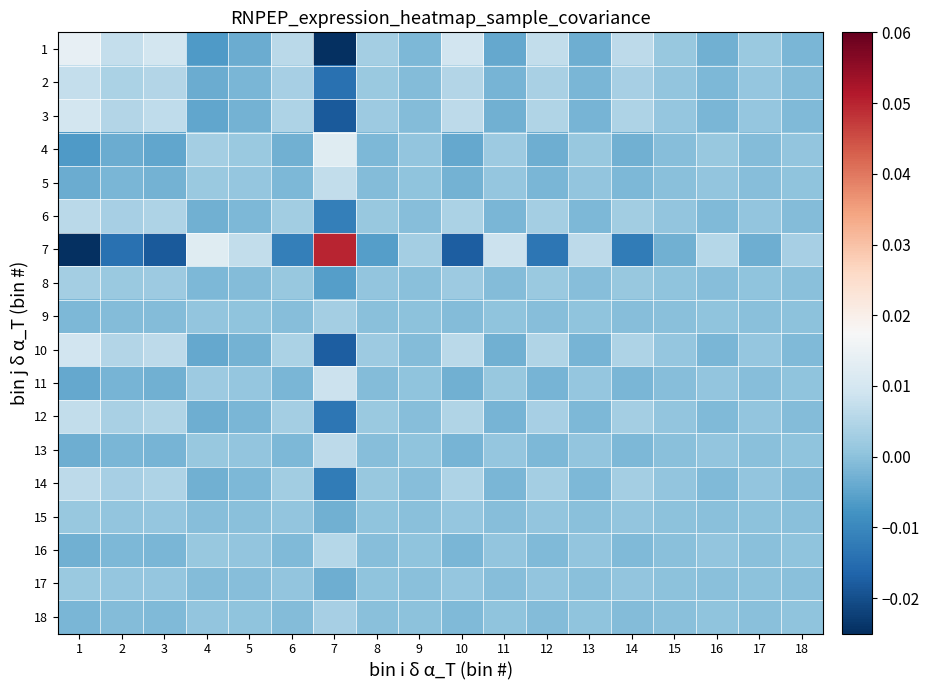

Count the number of data series in this chart.

18